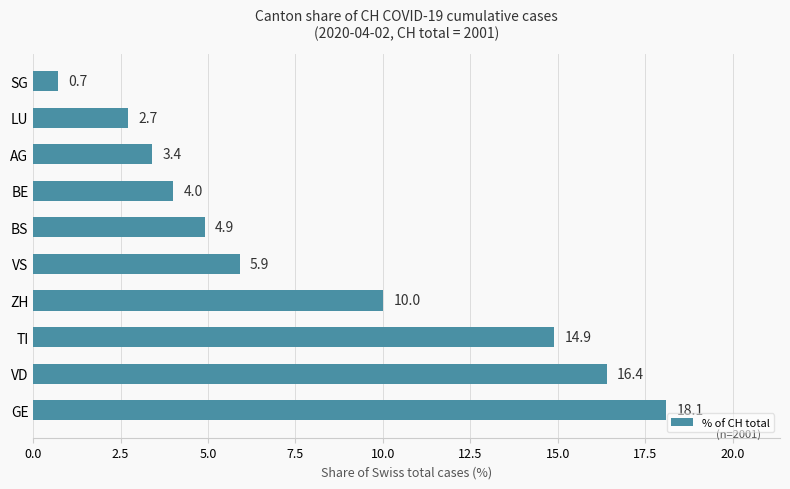

What is the average value?

8.1